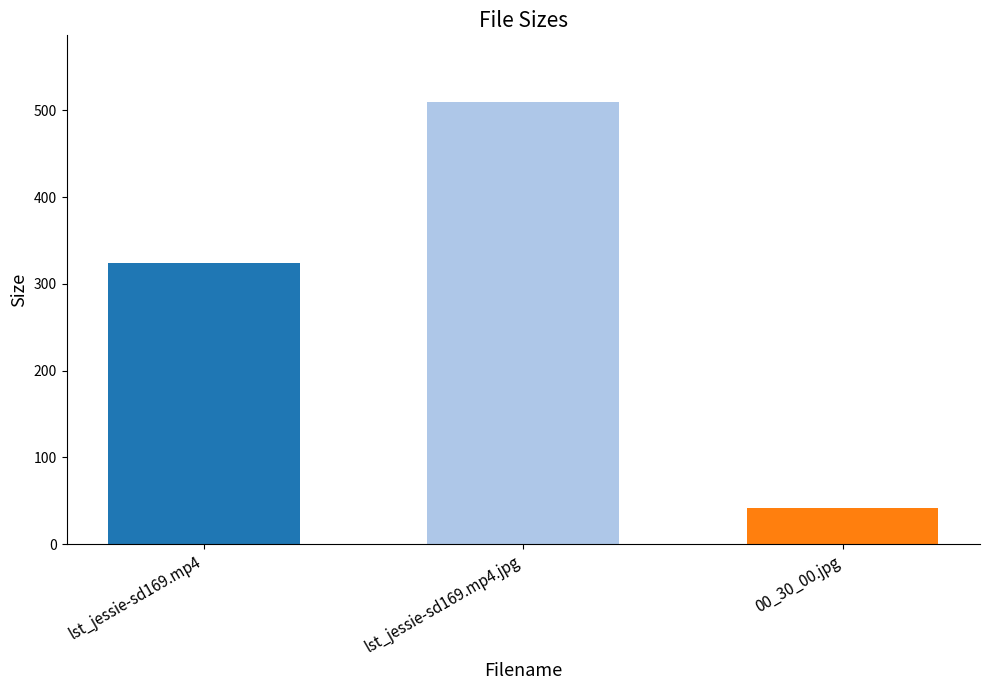

What is the average value?

292.2